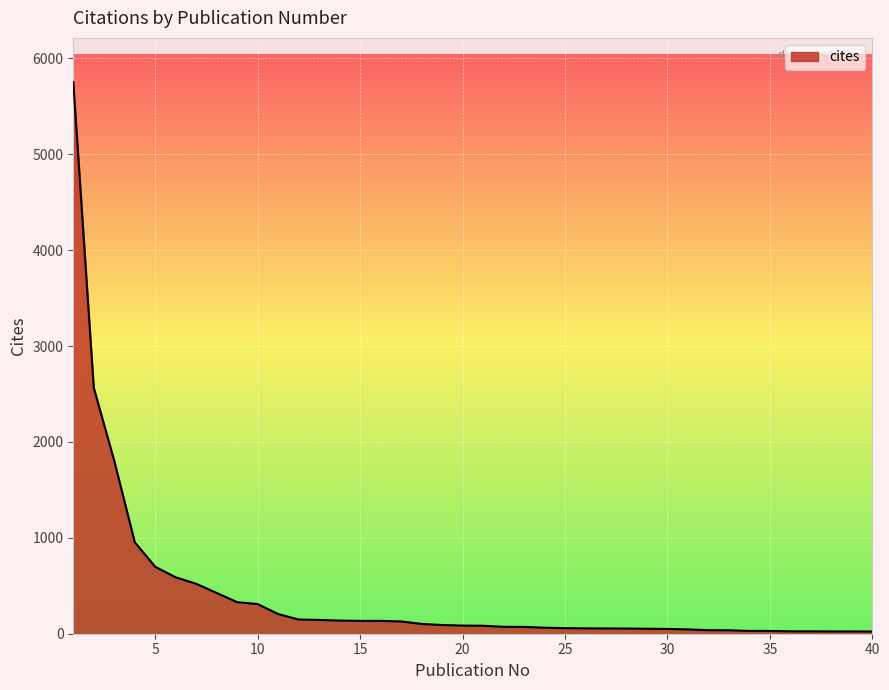

Is this an area chart (filled region under the line)?

Yes